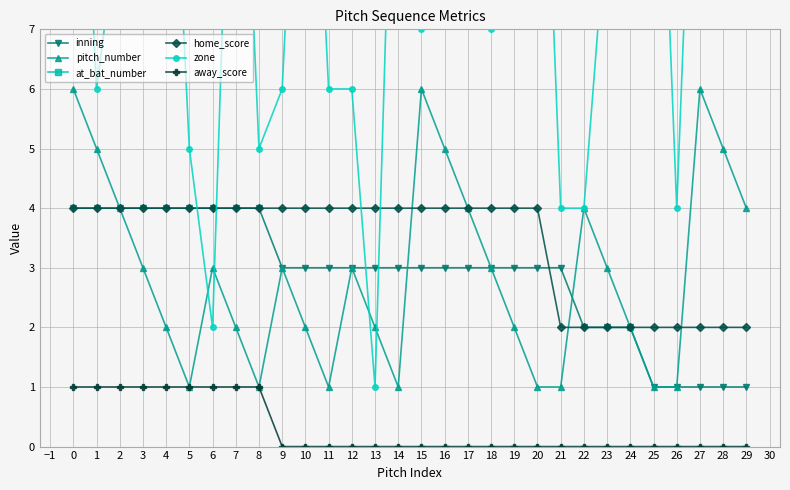

Is it true that pitch_number equals 4 at 29?

True